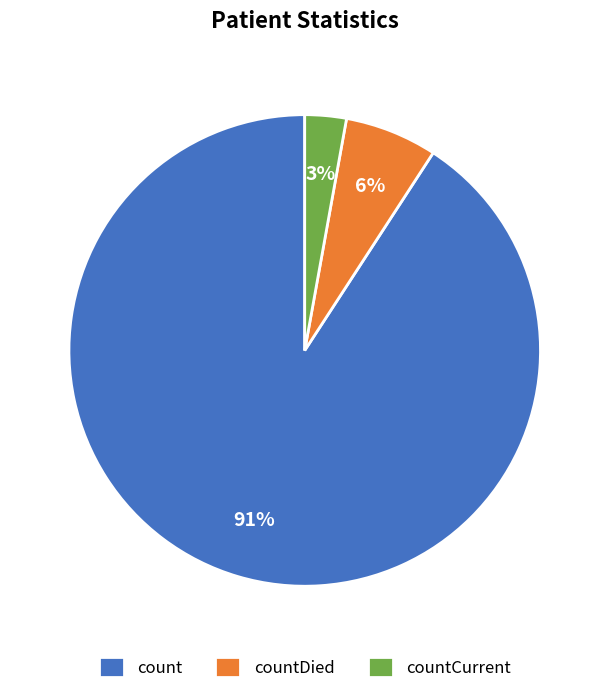

To the nearest percent, what is the difference between the count and countCurrent slice percentages?

88%